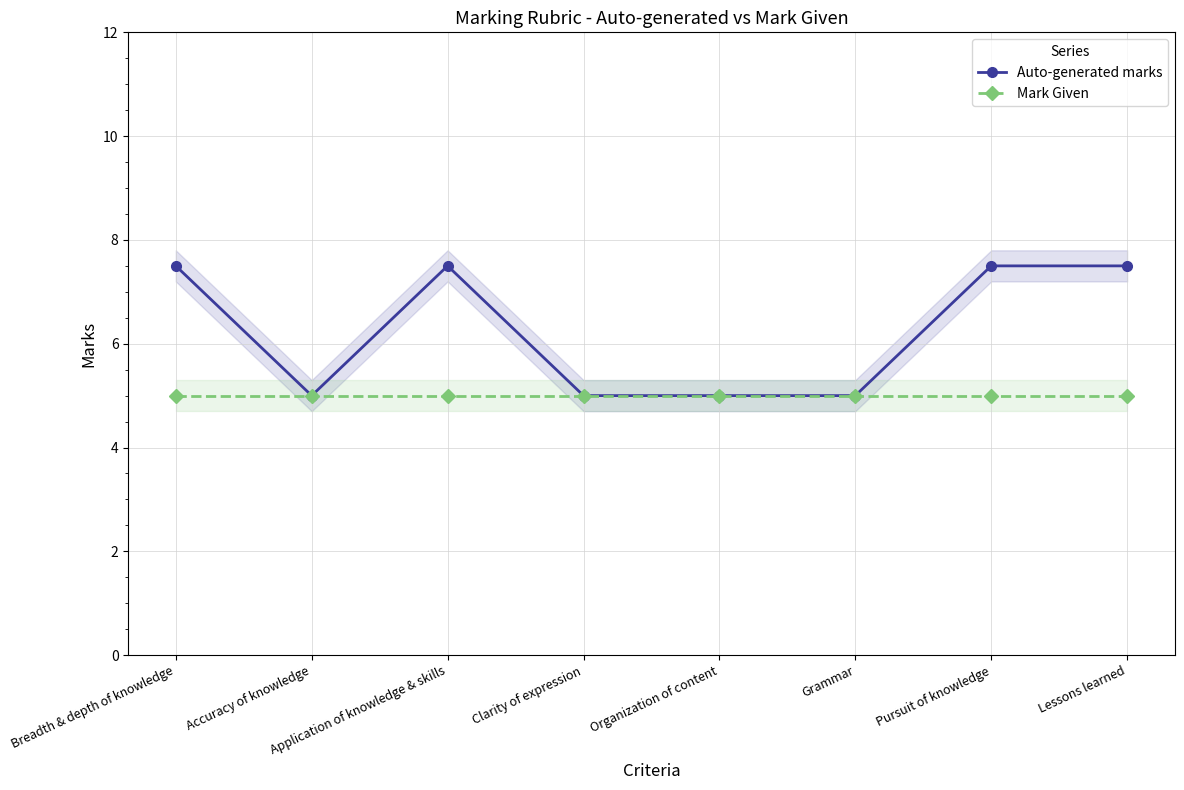

How many lines are shown in the chart?

2